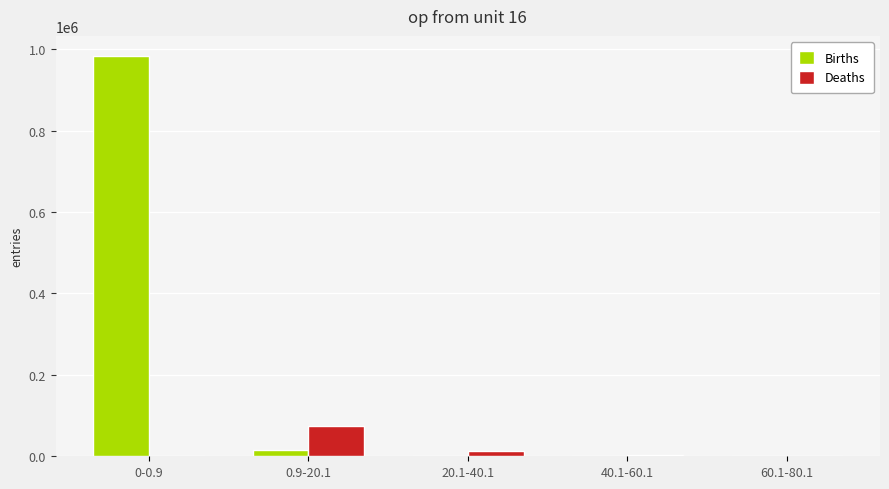

Between 0.9-20.1 and 60.1-80.1, which series saw the biggest shift?

Deaths